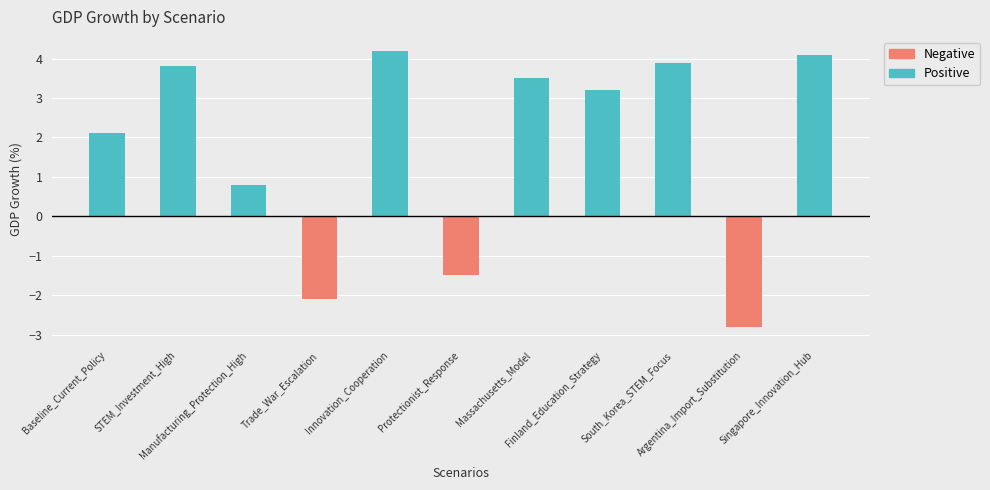

What is the value of the Positive bar at the 11th from the left?

4.1